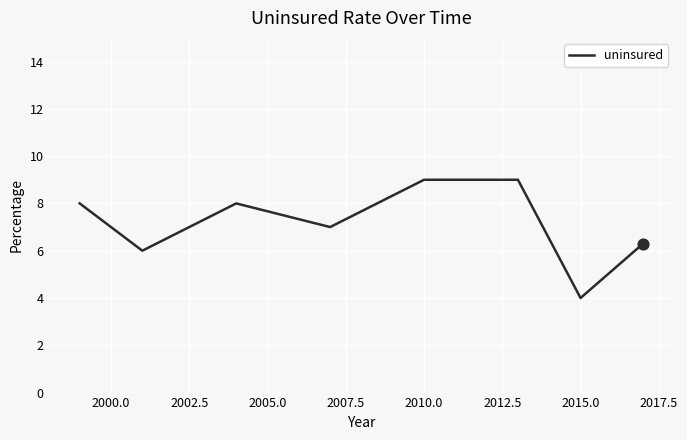

What is the average value?

7.2